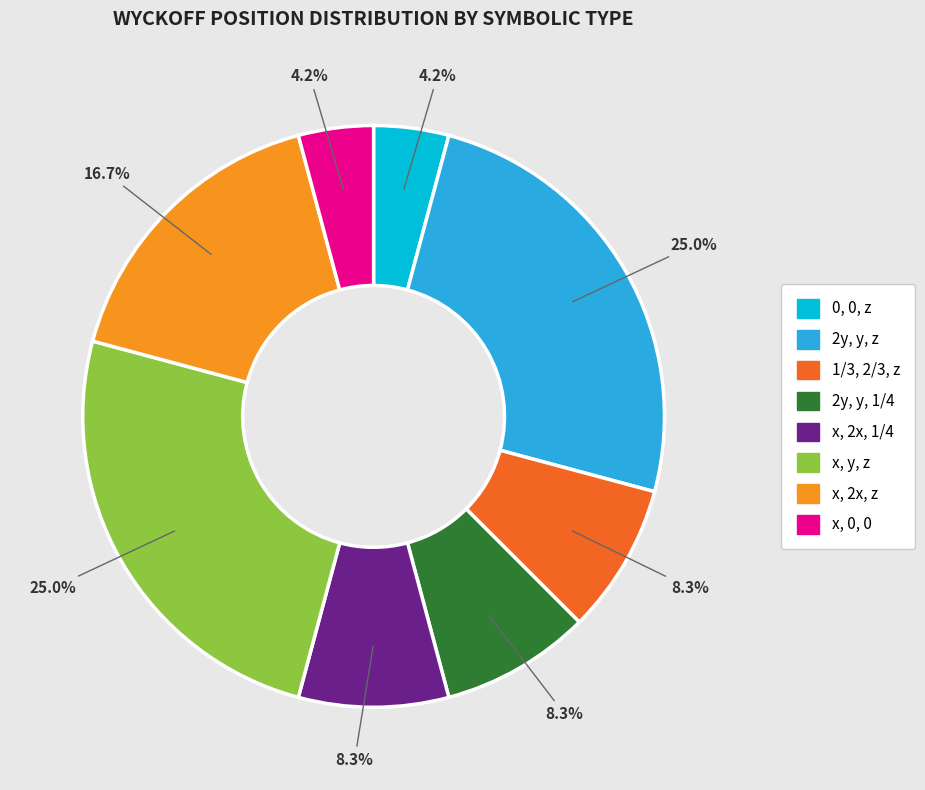

Approximately how many times larger is the value at x, 2x, z compared to x, 2x, 1/4?

2.0